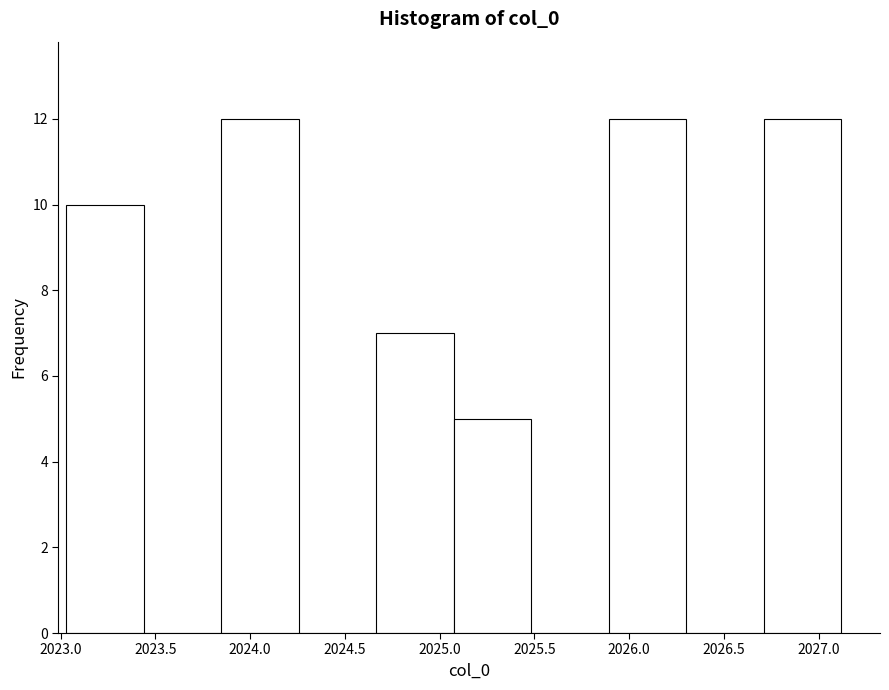

How tall is the bar that spans 2024.65 to 2025.10 on the x-axis? Neither the bar edges nor the heights are printed on the chart, so give them approximately, as read against the axes.

7